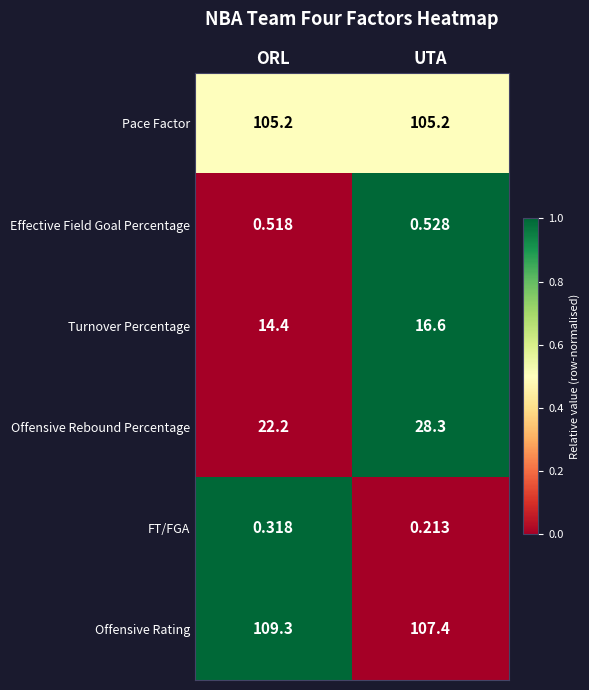

How many data points does each series have?

2